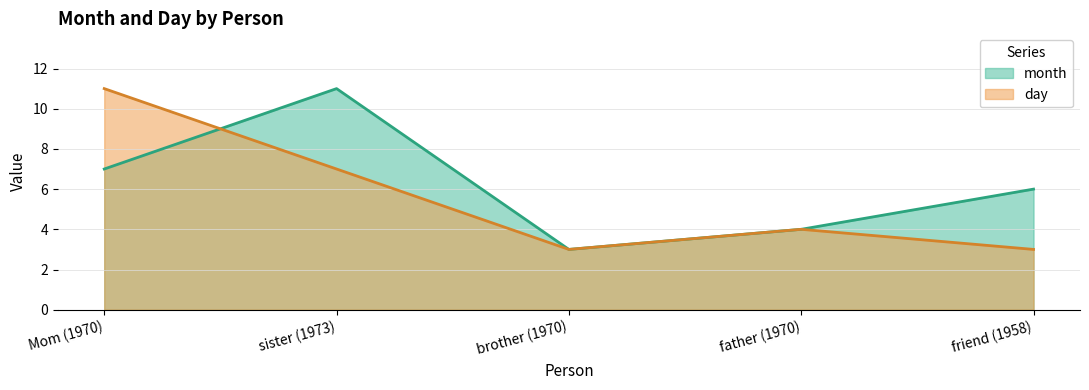

What position from the right is father (1970)?

2